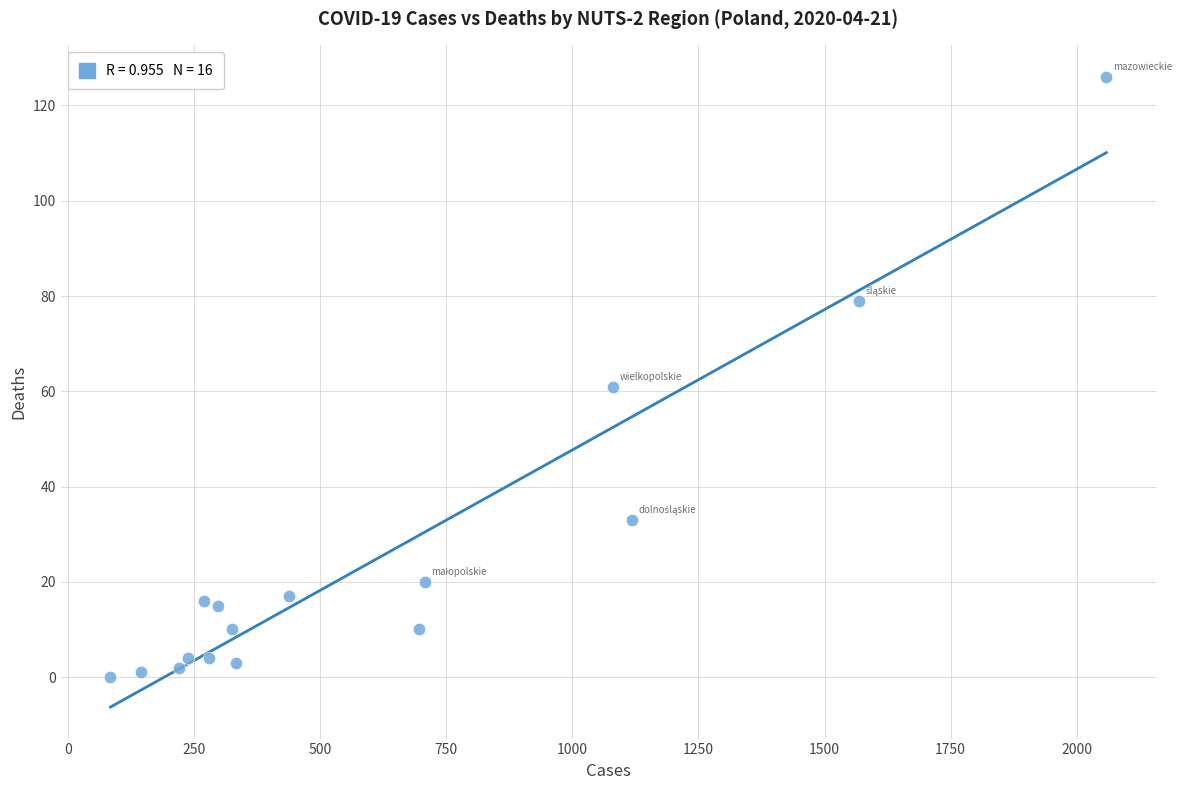

What is the range of Y values (max minus min)?

126